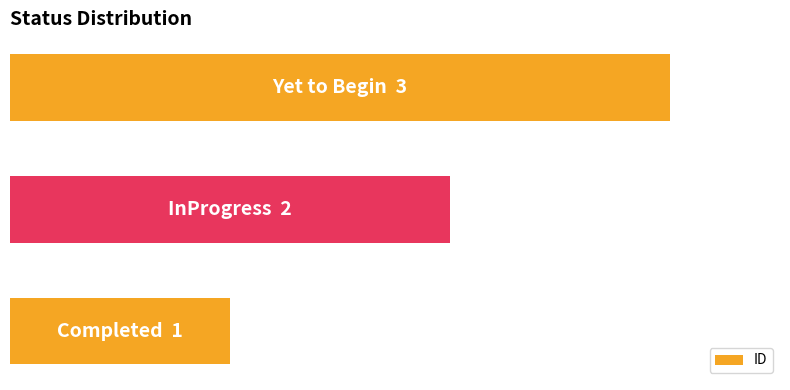

Does the chart contain stacked bars?

No